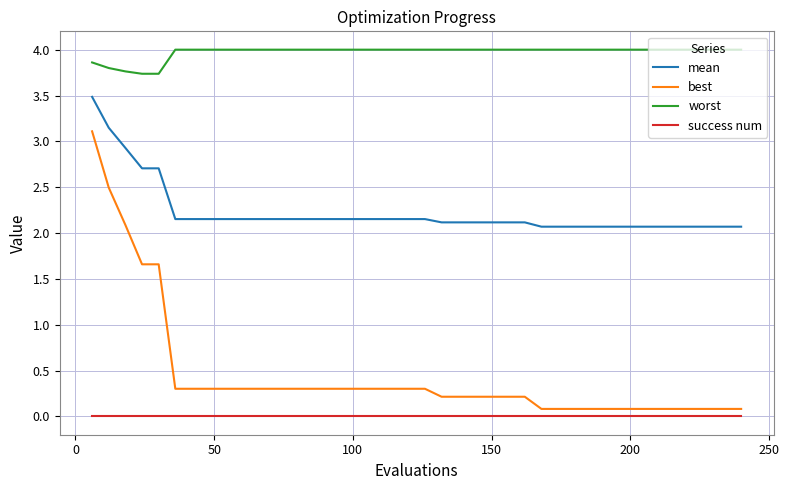

True or false: success num and mean cross at least once.

False